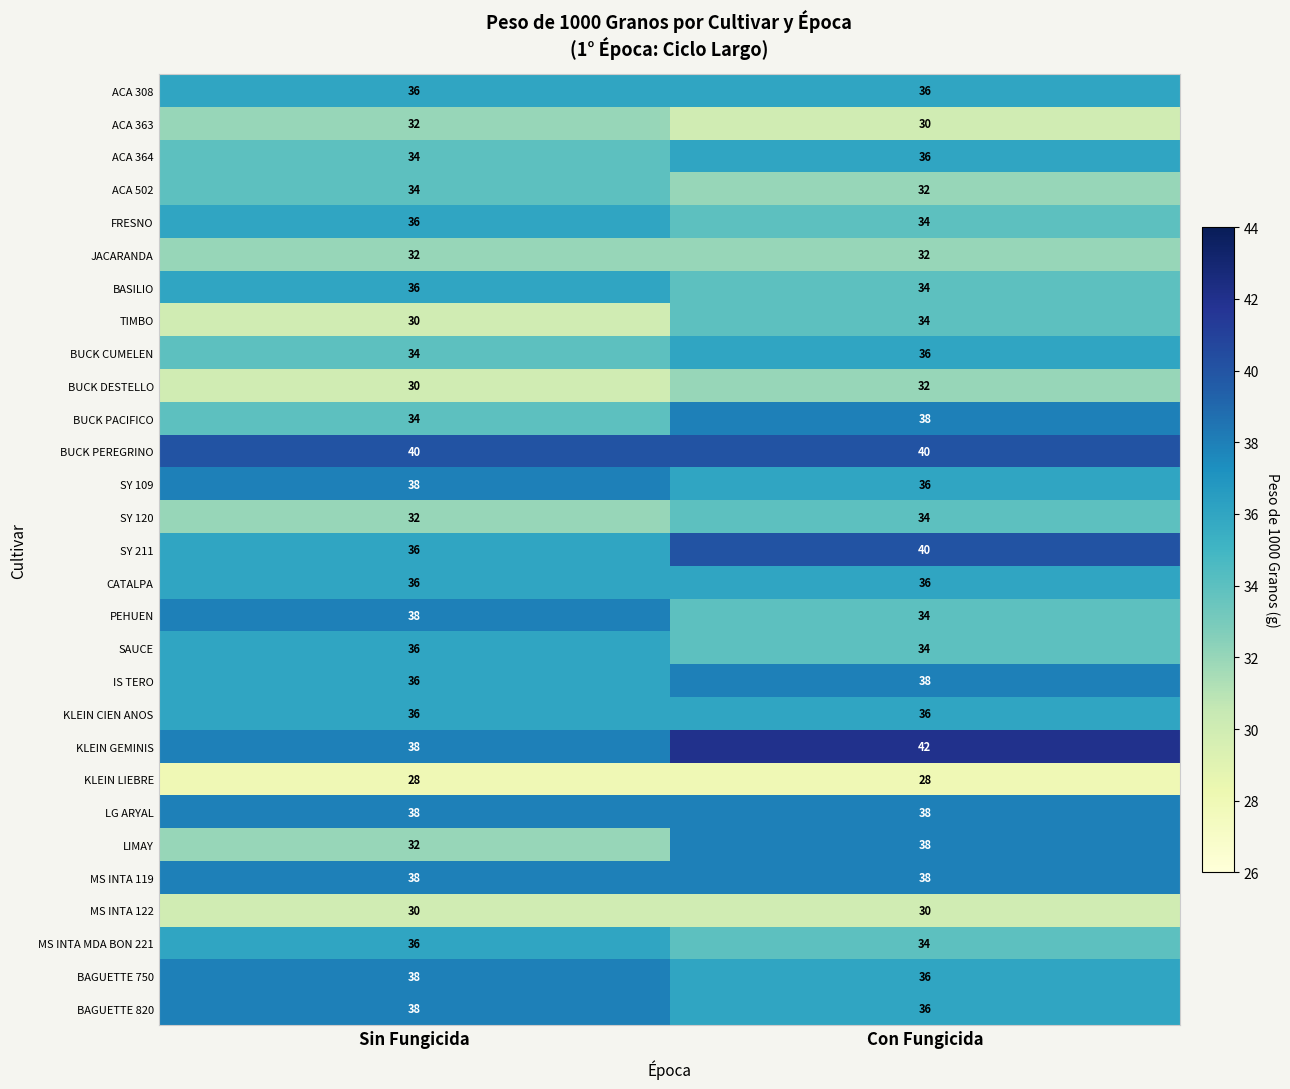

At which category is the sum across all series the highest?

Con Fungicida